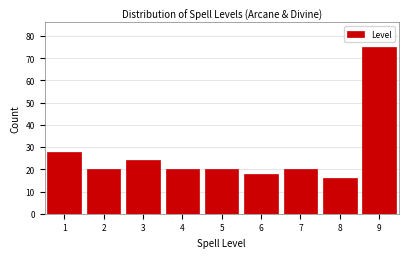

Reading left to right, list every bar in this chart as the range it spans on the x-axis followed by its height. The values are not printed on the chart, so give them approximately, as read against the axis.

0.5 to 1.5: 28
1.5 to 2.5: 20
2.5 to 3.5: 24
3.5 to 4.5: 20
4.5 to 5.5: 20
5.5 to 6.5: 18
6.5 to 7.5: 20
7.5 to 8.5: 16
8.5 to 9.5: 75